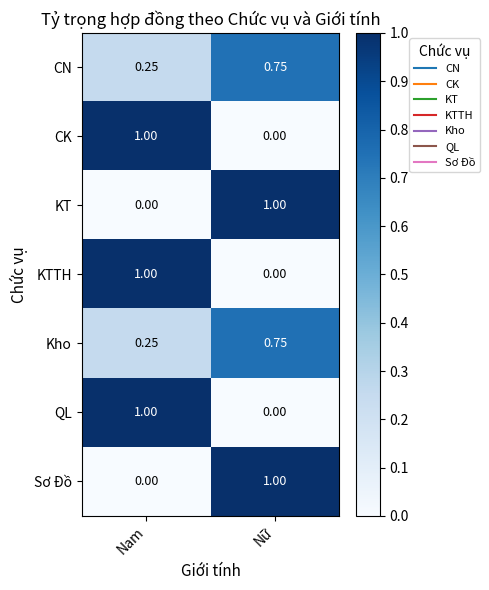

Rank the categories by Kho value from lowest to highest.

Nam, Nữ